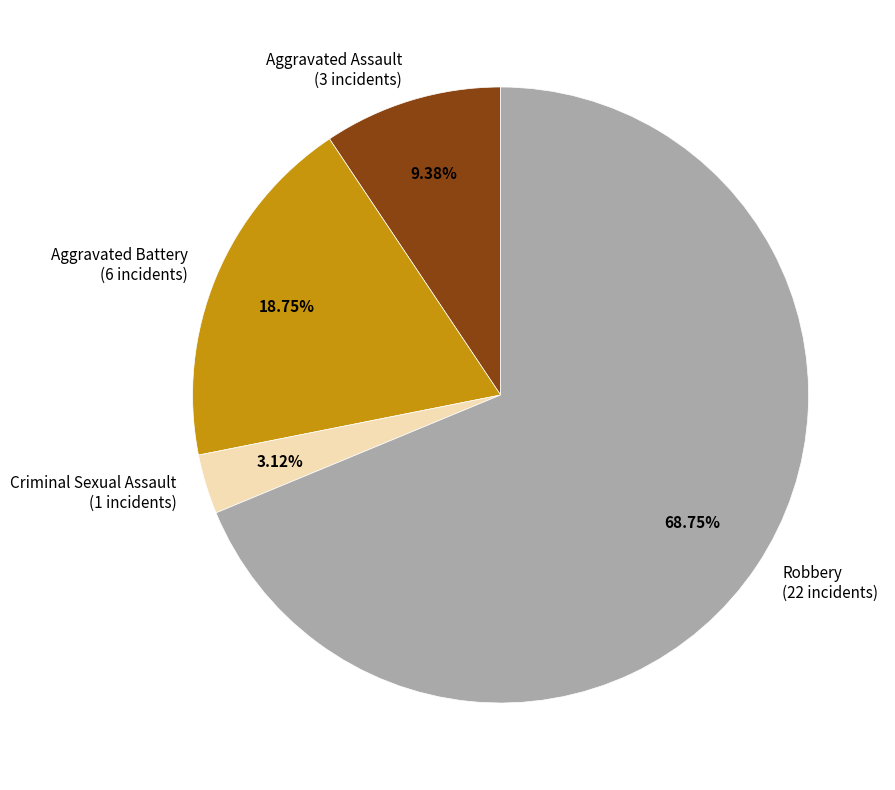

Which slice is the smallest?

Criminal Sexual Assault